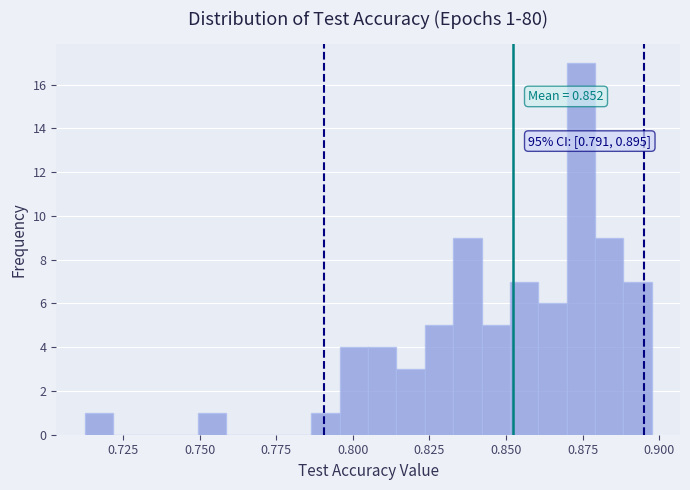

Around what value on the x-axis is the tallest bar? Give the approximate position of its centre, as read against the axis.

0.875